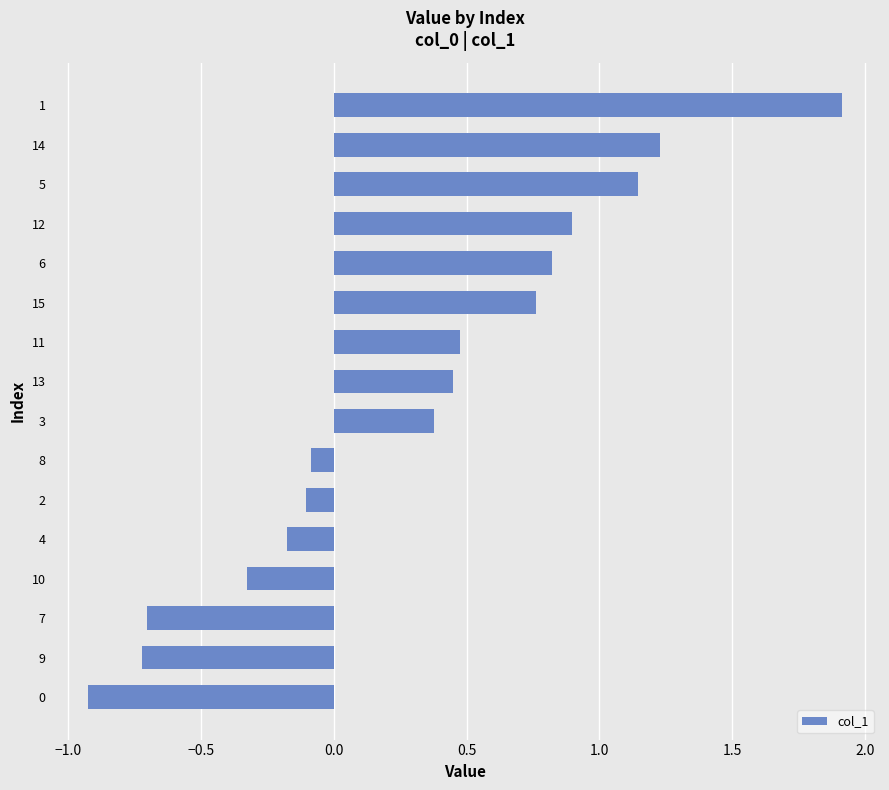

What is the smallest value displayed?

-0.9